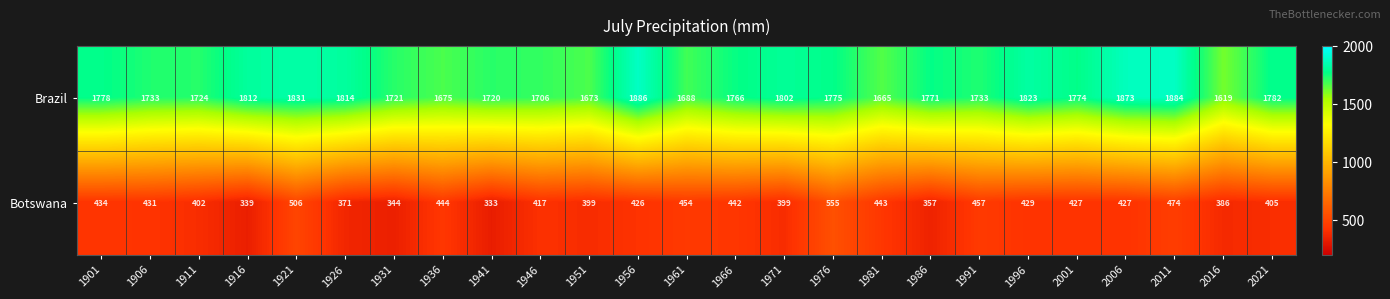

What is the difference between the Botswana values at 1956 and 1941?

93